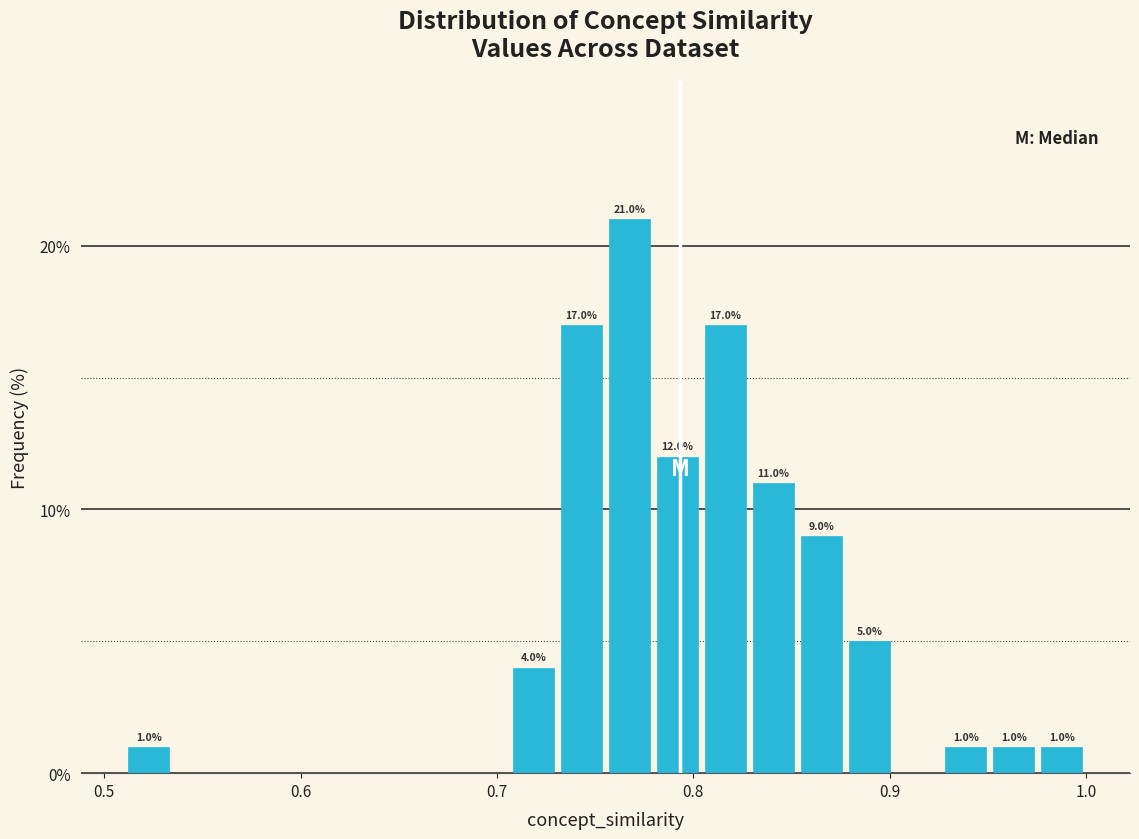

Read against the x-axis, roughly where is the centre of the tallest bar?

0.77